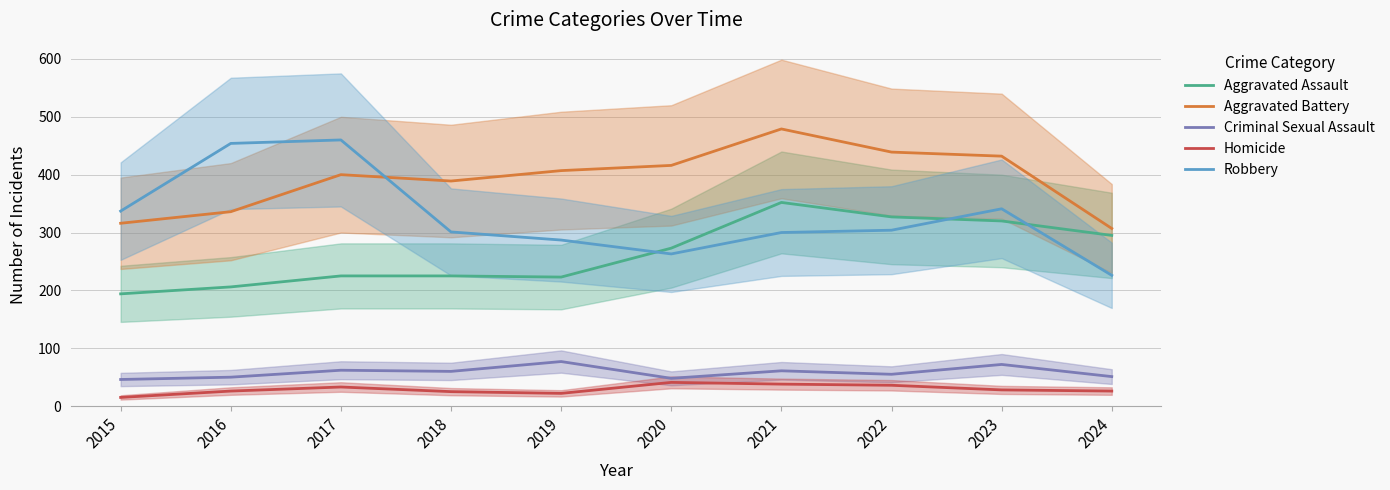

What is the difference between the Criminal Sexual Assault values at 2017 and 2016?

12